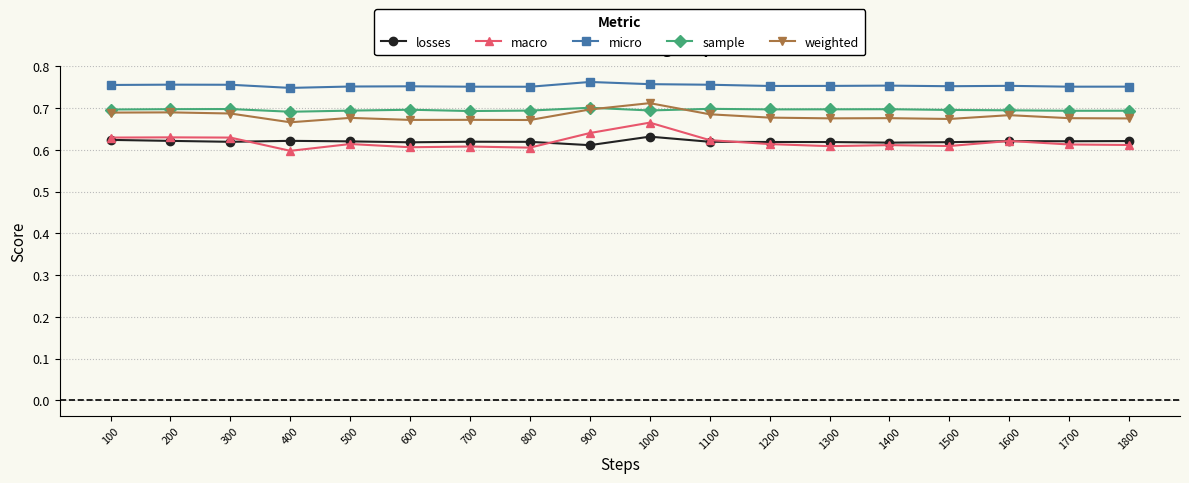

Which series has the largest range (max minus min)?

macro